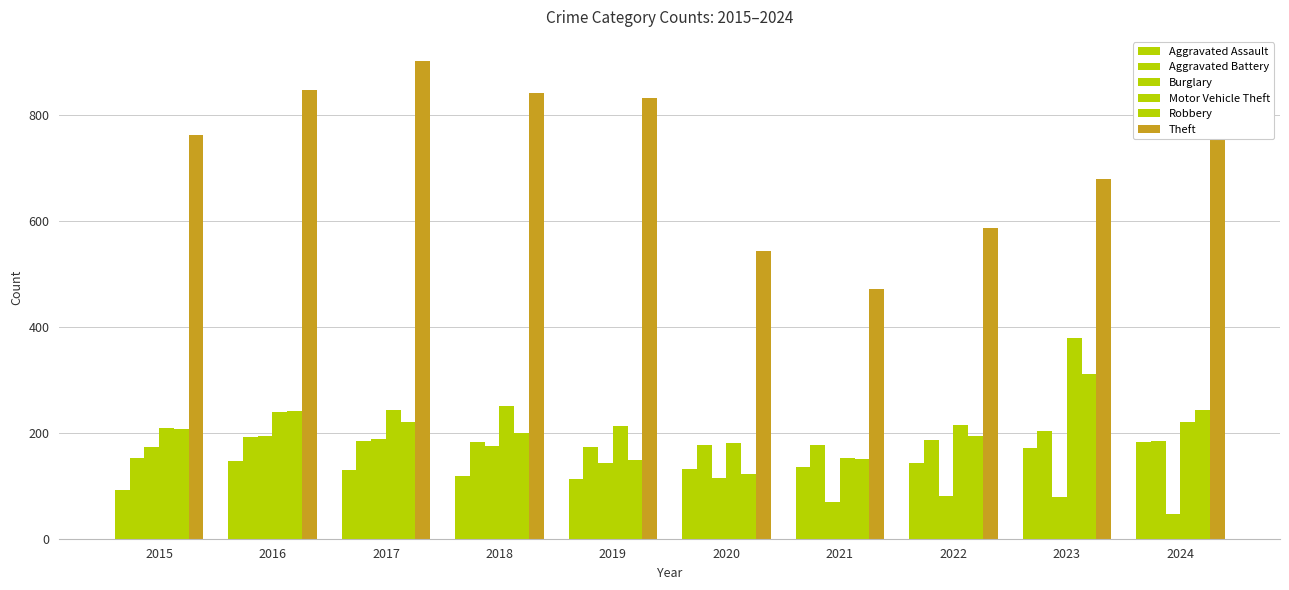

Are the bars grouped side by side (vs. stacked)?

Yes